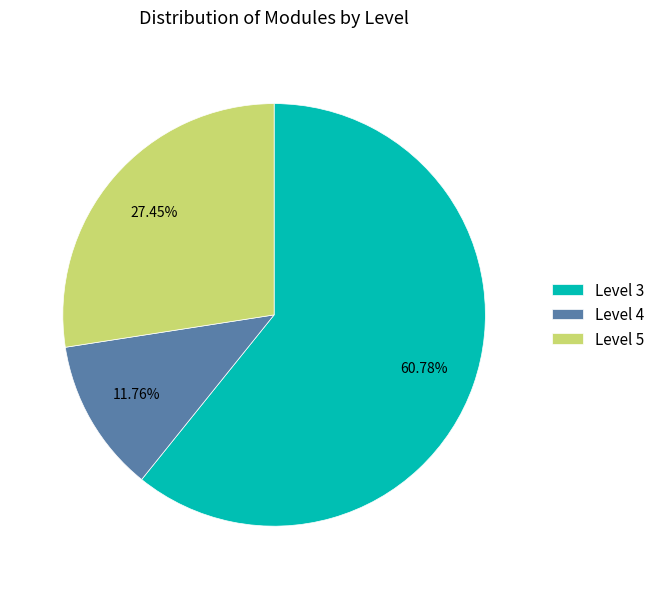

What percentage do Level 4 and Level 5 together represent?

39.2%